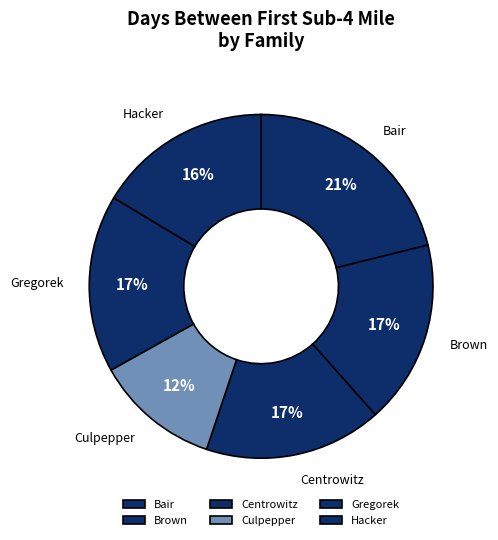

Does any single category account for the majority?

No